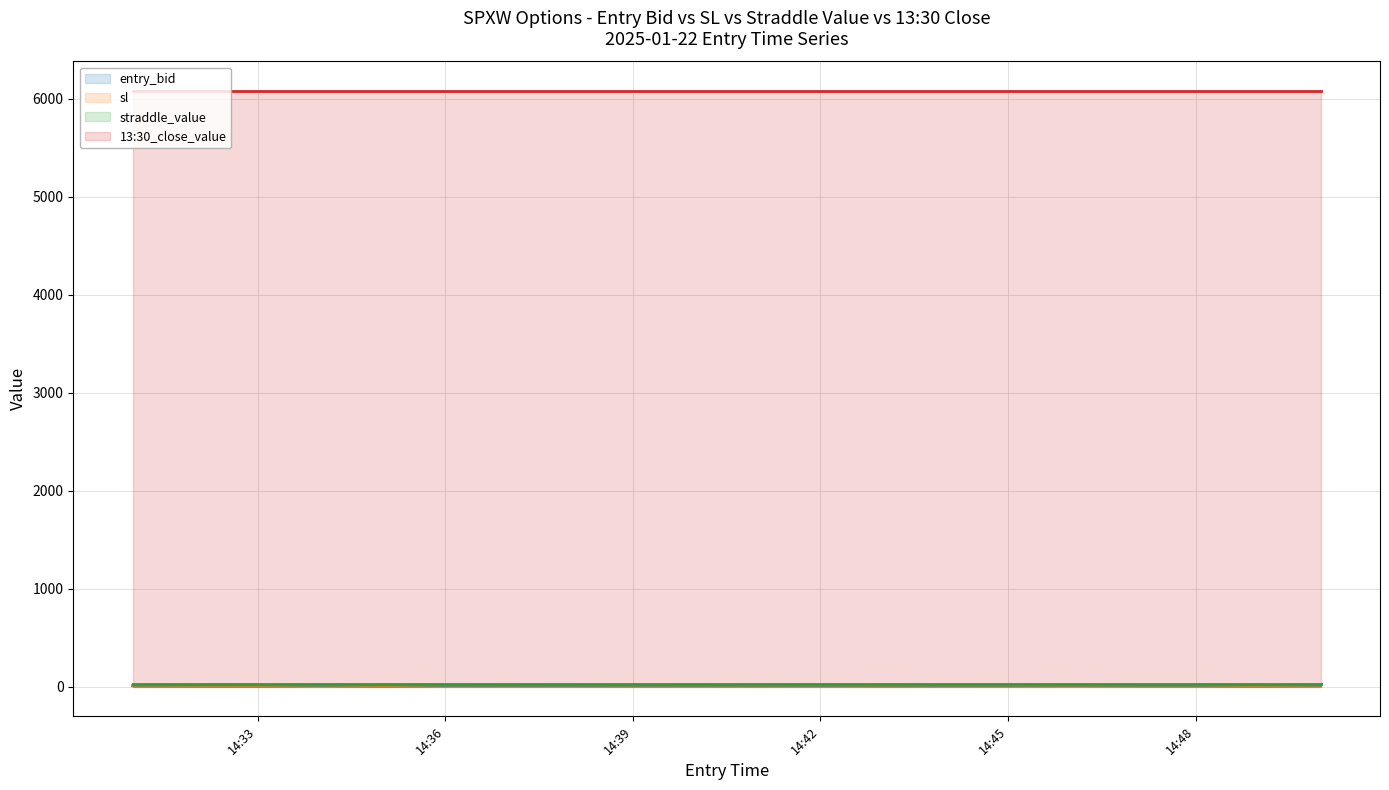

What is the greatest value displayed?

6078.5